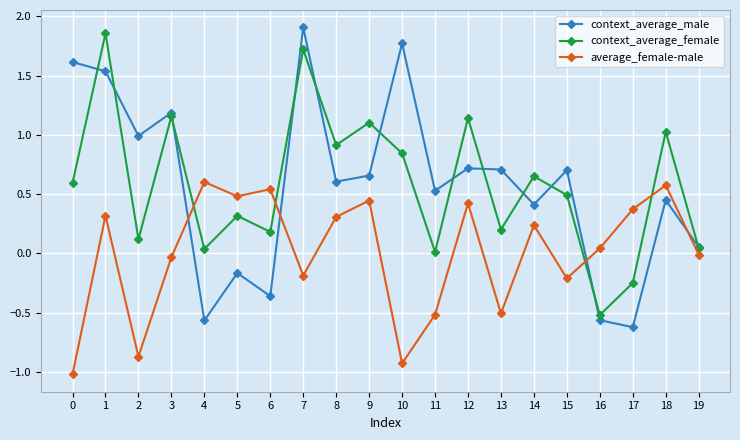

How many values in context_average_male are above zero?

15